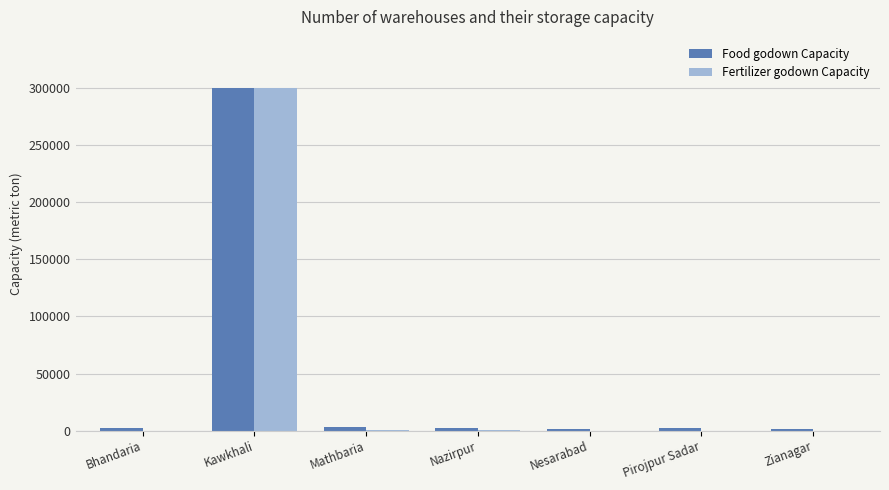

What is the maximum value shown in the chart?

300000